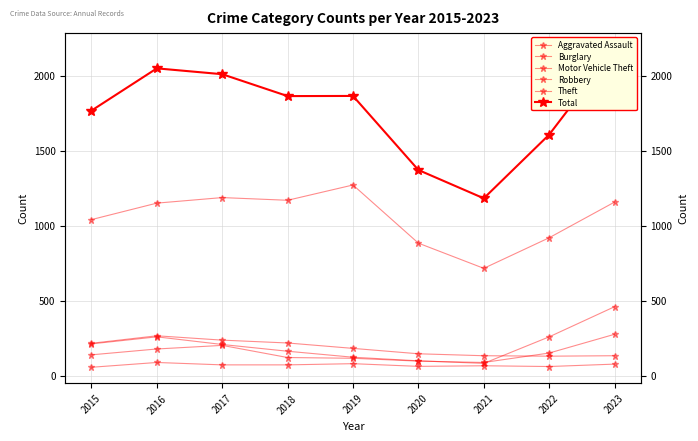

Does the chart have visible grid lines?

Yes